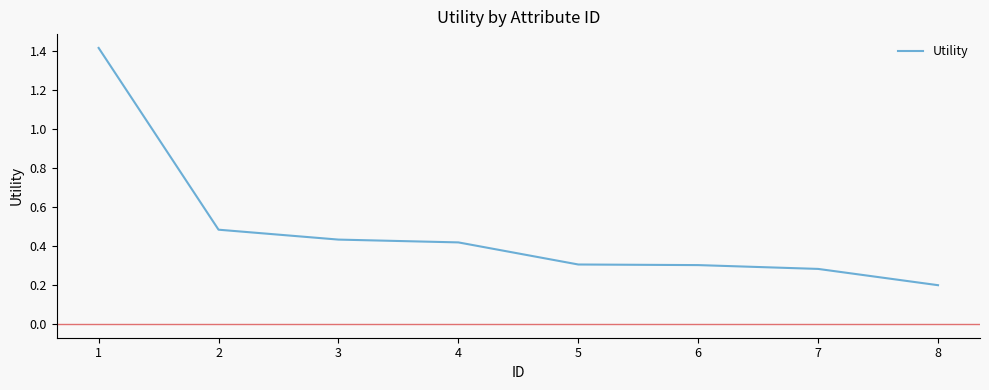

True or false: there are more than 1 points higher than both neighbors.

False